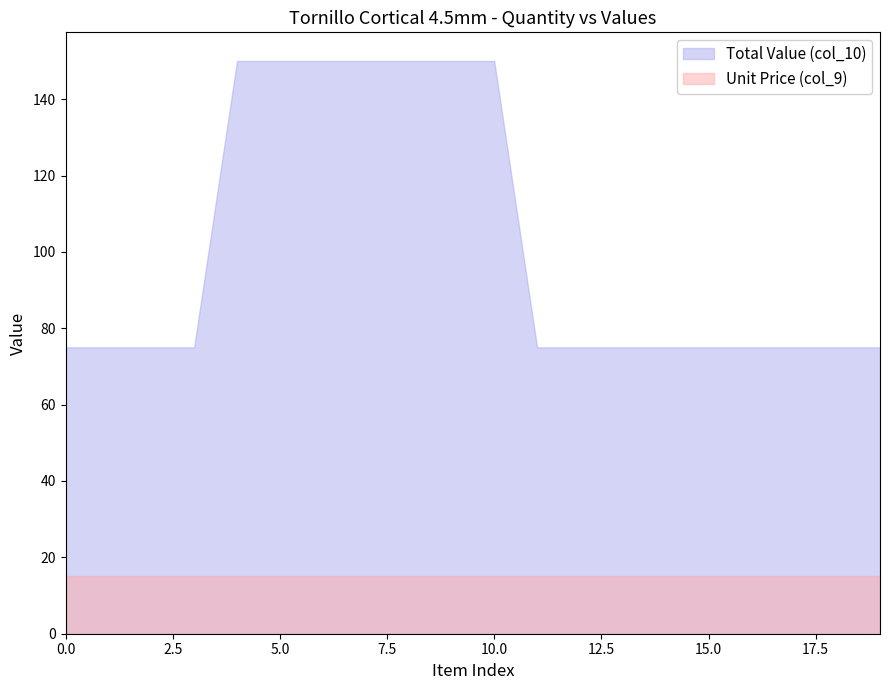

At which category is the sum across all series the highest?

10